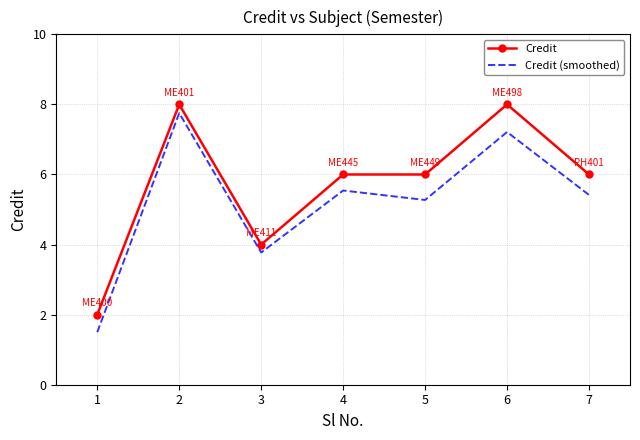

True or false: Credit (smoothed) and Credit cross at least once.

False